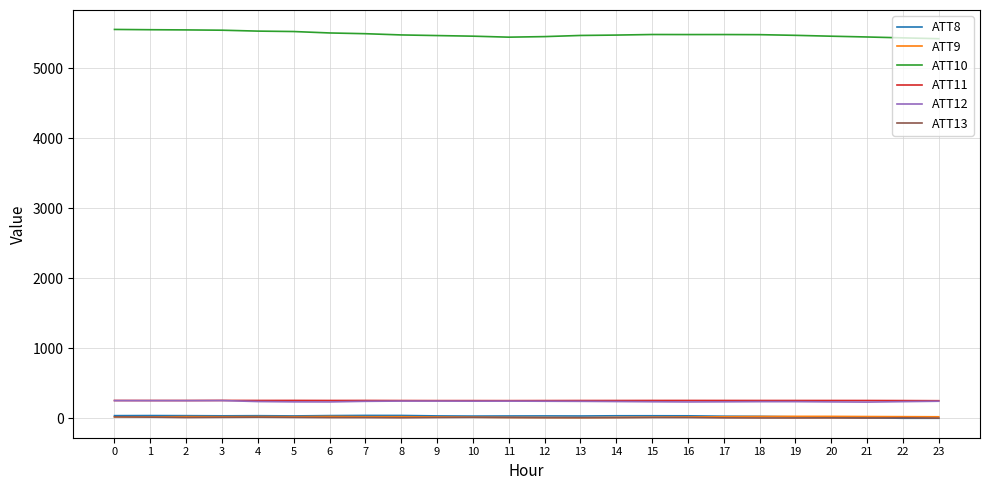

Is this an area chart (filled region under the line)?

No